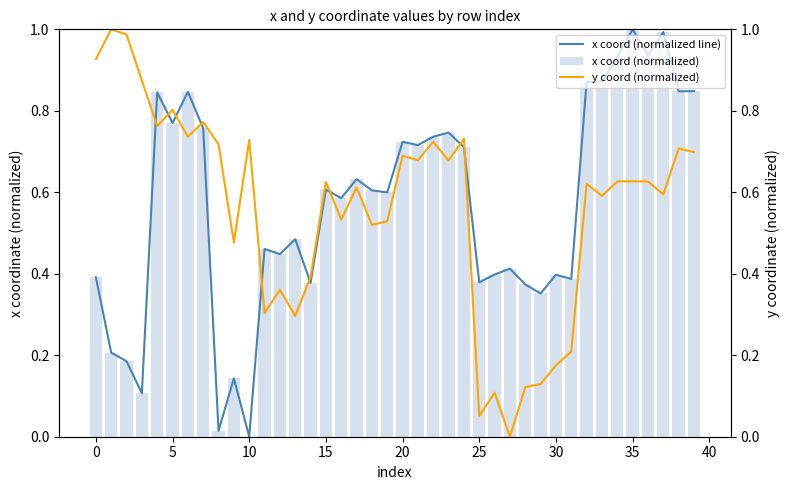

How many series are shown in this chart?

3